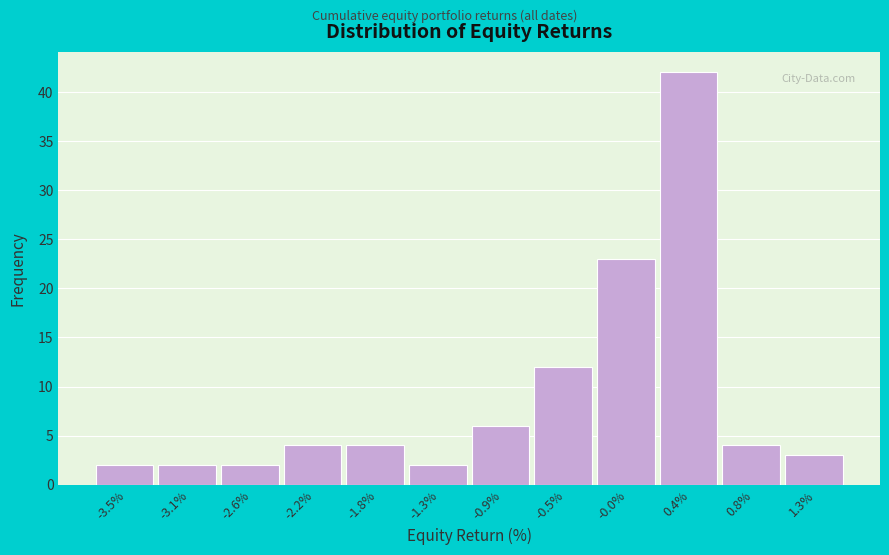

Reading left to right, transcribe this chart: for each bar, give the range it covers on the x-axis and its height. Neither the bar edges nor the heights are printed on the chart, so give them approximately, as read against the axes.

-3.75 to -3.30: 2
-3.30 to -2.85: 2
-2.85 to -2.40: 2
-2.40 to -2.00: 4
-2.00 to -1.55: 4
-1.55 to -1.10: 2
-1.10 to -0.70: 6
-0.70 to -0.25: 12
-0.25 to 0.20: 23
0.20 to 0.65: 42
0.65 to 1.05: 4
1.05 to 1.50: 3